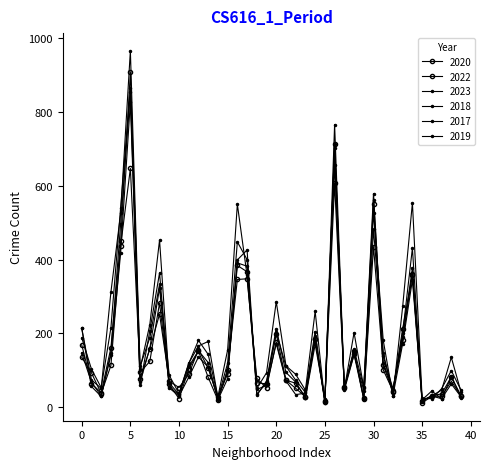

True or false: 2022 and 2017 intersect in this chart.

True